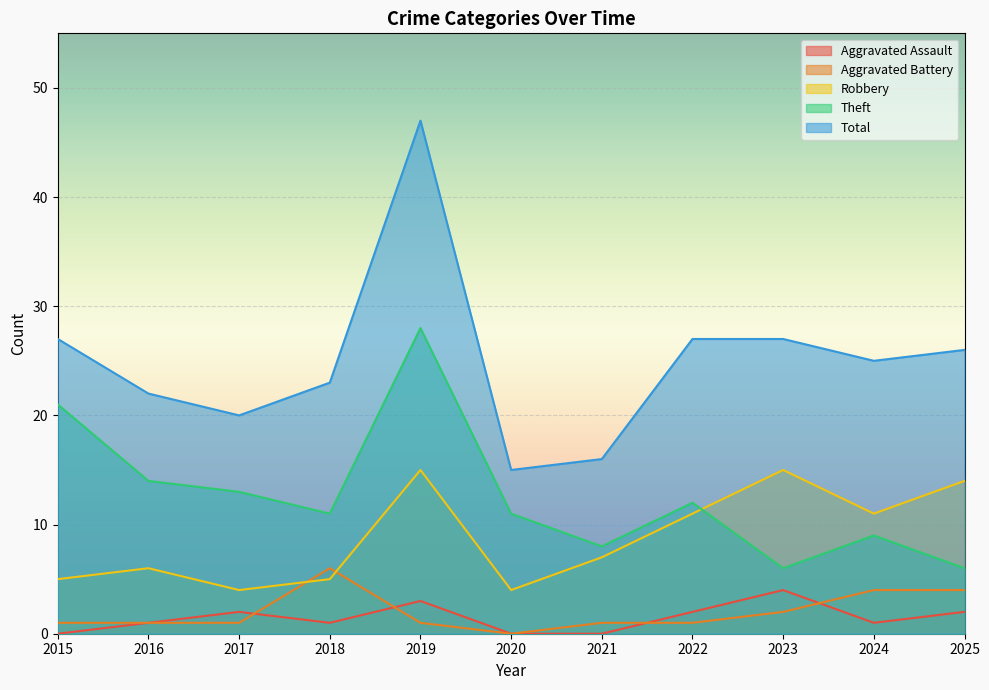

Which series has the largest total across all categories?

Total